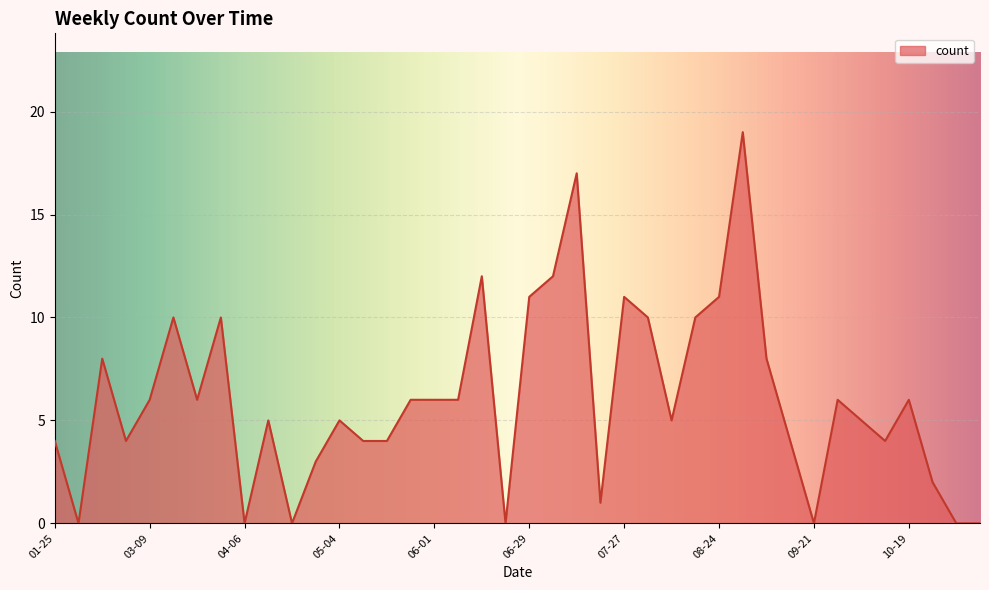

Does the chart display data point markers on the line(s)?

No